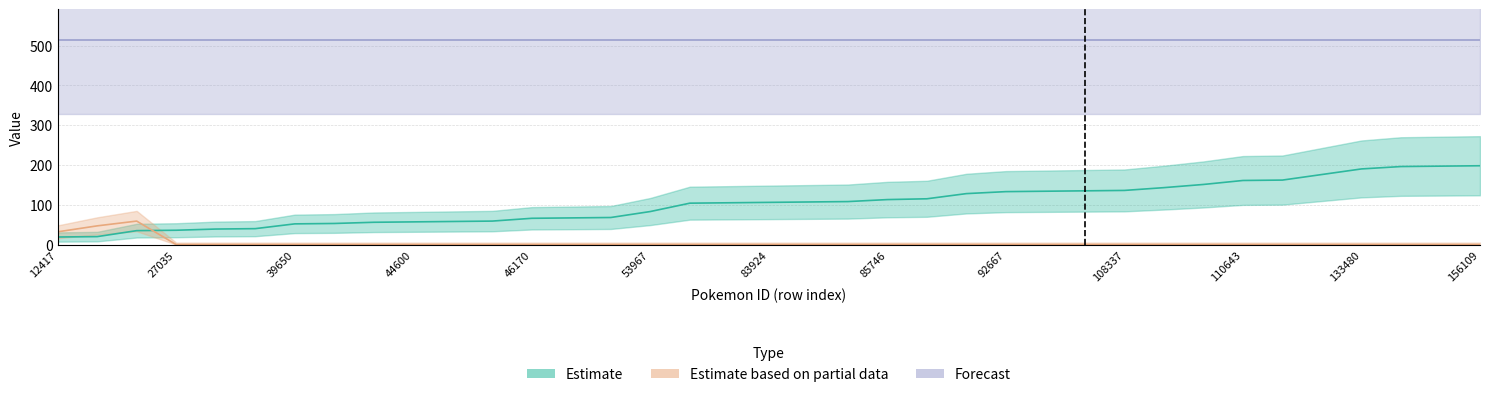

At which category does Estimate based on partial data reach its first local peak?

26015